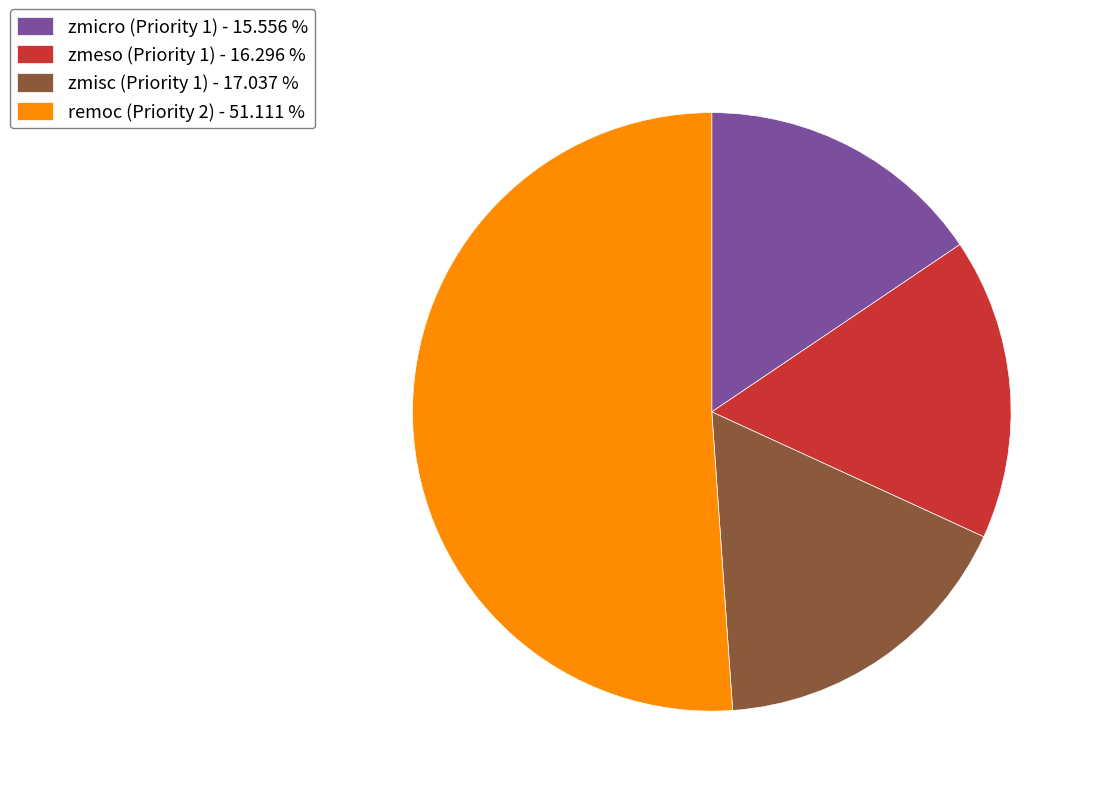

Which has a higher value, zmicro (Priority 1) - 15.556 % or zmeso (Priority 1) - 16.296 %?

zmeso (Priority 1) - 16.296 %